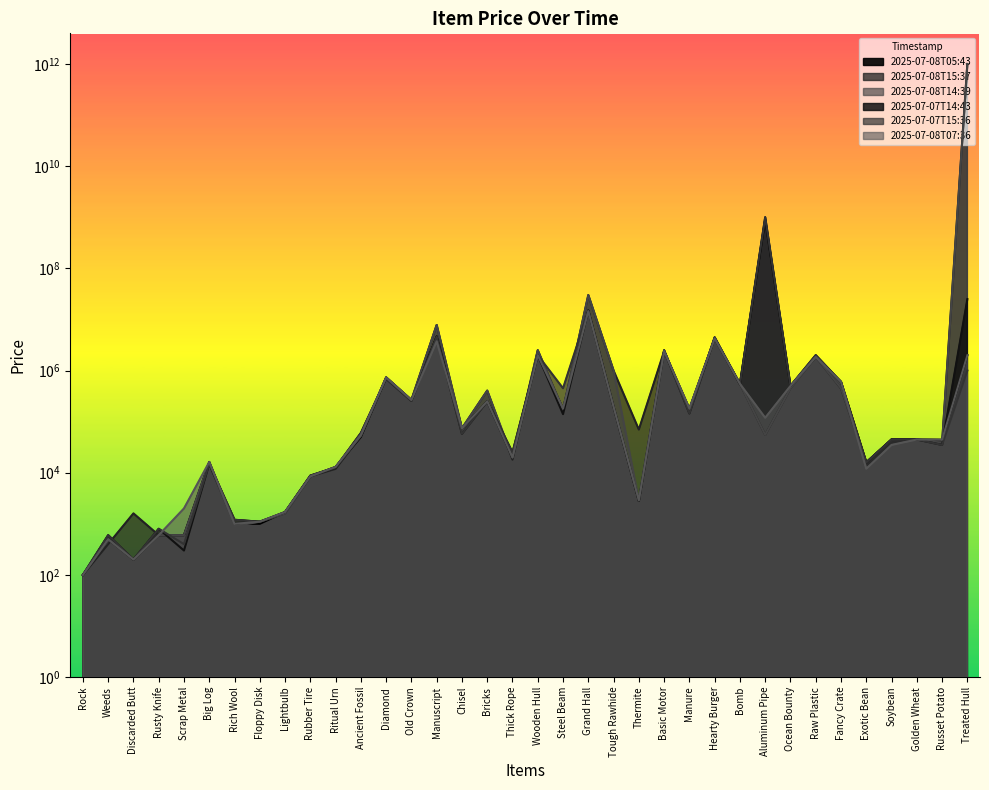

Reading left to right, extract all data points from this chart.

2025-07-08T05:43: Rock=100	Weeds=500	Discarded Butt=200	Rusty Knife=600	Scrap Metal=600	Big Log=16300	Rich Wool=1000	Floppy Disk=1000	Lightbulb=1700	Rubber Tire=8500	Ritual Urn=13000	Ancient Fossil=50000	Diamond=729900	Old Crown=265000	Manuscript=4679900	Chisel=73900	Bricks=250000	Thick Rope=19900	Wooden Hull=1999900	Steel Beam=180000	Grand Hall=15000000	Tough Rawhide=195000	Thermite=2800	Basic Motor=2399000	Manure=175500	Hearty Burger=4249900	Bomb=550000	Aluminum Pipe=888888800	Ocean Bounty=500000	Raw Plastic=1850000	Fancy Crate=599900	Exotic Bean=15900	Soybean=44900	Golden Wheat=44700	Russet Potato=44300	Treated Hull=2000000
2025-07-08T15:37: Rock=100	Weeds=400	Discarded Butt=1600	Rusty Knife=600	Scrap Metal=600	Big Log=14900	Rich Wool=1000	Floppy Disk=1100	Lightbulb=1600	Rubber Tire=8500	Ritual Urn=11900	Ancient Fossil=52700	Diamond=737700	Old Crown=265000	Manuscript=7799800	Chisel=73900	Bricks=405000	Thick Rope=18000	Wooden Hull=2500000	Steel Beam=170000	Grand Hall=30000000	Tough Rawhide=999900	Thermite=70000	Basic Motor=2398000	Manure=179600	Hearty Burger=4210000	Bomb=550000	Aluminum Pipe=55000	Ocean Bounty=450000	Raw Plastic=1850000	Fancy Crate=445000	Exotic Bean=15900	Soybean=43900	Golden Wheat=45000	Russet Potato=38500	Treated Hull=1000000000000
2025-07-08T14:39: Rock=100	Weeds=500	Discarded Butt=200	Rusty Knife=600	Scrap Metal=600	Big Log=16200	Rich Wool=900	Floppy Disk=1100	Lightbulb=1600	Rubber Tire=8500	Ritual Urn=13000	Ancient Fossil=52700	Diamond=730000	Old Crown=265000	Manuscript=7799800	Chisel=73900	Bricks=405000	Thick Rope=19900	Wooden Hull=2500000	Steel Beam=170000	Grand Hall=30000000	Tough Rawhide=999900	Thermite=2900	Basic Motor=2399000	Manure=175000	Hearty Burger=4210000	Bomb=550000	Aluminum Pipe=55000	Ocean Bounty=450000	Raw Plastic=1850000	Fancy Crate=450000	Exotic Bean=15900	Soybean=43900	Golden Wheat=45000	Russet Potato=38500	Treated Hull=1000000000000
2025-07-07T14:43: Rock=100	Weeds=600	Discarded Butt=200	Rusty Knife=800	Scrap Metal=300	Big Log=14900	Rich Wool=1200	Floppy Disk=1100	Lightbulb=1700	Rubber Tire=8800	Ritual Urn=12700	Ancient Fossil=59900	Diamond=689900	Old Crown=255000	Manuscript=4600000	Chisel=57900	Bricks=250000	Thick Rope=24900	Wooden Hull=2000000	Steel Beam=140000	Grand Hall=14999000	Tough Rawhide=195000	Thermite=2800	Basic Motor=2499000	Manure=144600	Hearty Burger=4469800	Bomb=540000	Aluminum Pipe=999999900	Ocean Bounty=500000	Raw Plastic=2000000	Fancy Crate=599900	Exotic Bean=15900	Soybean=44900	Golden Wheat=44700	Russet Potato=35000	Treated Hull=25000000
2025-07-07T15:36: Rock=100	Weeds=600	Discarded Butt=200	Rusty Knife=800	Scrap Metal=400	Big Log=15000	Rich Wool=1200	Floppy Disk=1100	Lightbulb=1700	Rubber Tire=8800	Ritual Urn=12700	Ancient Fossil=59900	Diamond=695000	Old Crown=255000	Manuscript=4600000	Chisel=57900	Bricks=250000	Thick Rope=24900	Wooden Hull=2000000	Steel Beam=450000	Grand Hall=14999000	Tough Rawhide=195000	Thermite=2800	Basic Motor=2499000	Manure=144600	Hearty Burger=4469800	Bomb=540000	Aluminum Pipe=999999900	Ocean Bounty=500000	Raw Plastic=2000000	Fancy Crate=599900	Exotic Bean=15900	Soybean=44900	Golden Wheat=44700	Russet Potato=35000	Treated Hull=1000000
2025-07-08T07:36: Rock=100	Weeds=500	Discarded Butt=200	Rusty Knife=600	Scrap Metal=2000	Big Log=16200	Rich Wool=1000	Floppy Disk=1100	Lightbulb=1700	Rubber Tire=8500	Ritual Urn=13000	Ancient Fossil=55000	Diamond=729900	Old Crown=265000	Manuscript=3750000	Chisel=73900	Bricks=250000	Thick Rope=19900	Wooden Hull=1999900	Steel Beam=180000	Grand Hall=14500000	Tough Rawhide=195000	Thermite=2900	Basic Motor=2399000	Manure=179700	Hearty Burger=4249900	Bomb=550000	Aluminum Pipe=119000	Ocean Bounty=500000	Raw Plastic=1850000	Fancy Crate=599800	Exotic Bean=12000	Soybean=35000	Golden Wheat=44700	Russet Potato=44300	Treated Hull=2000000